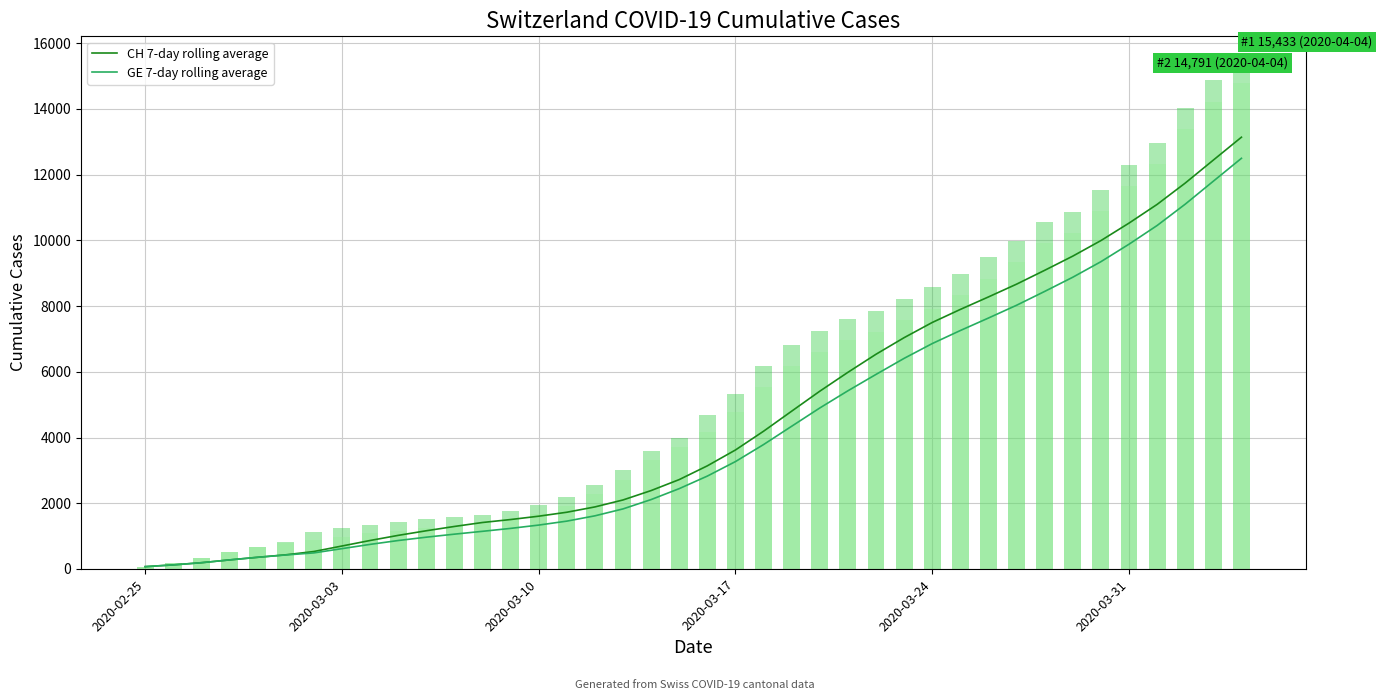

How many values in the GE 7-day rolling average series exceed 2826?

20